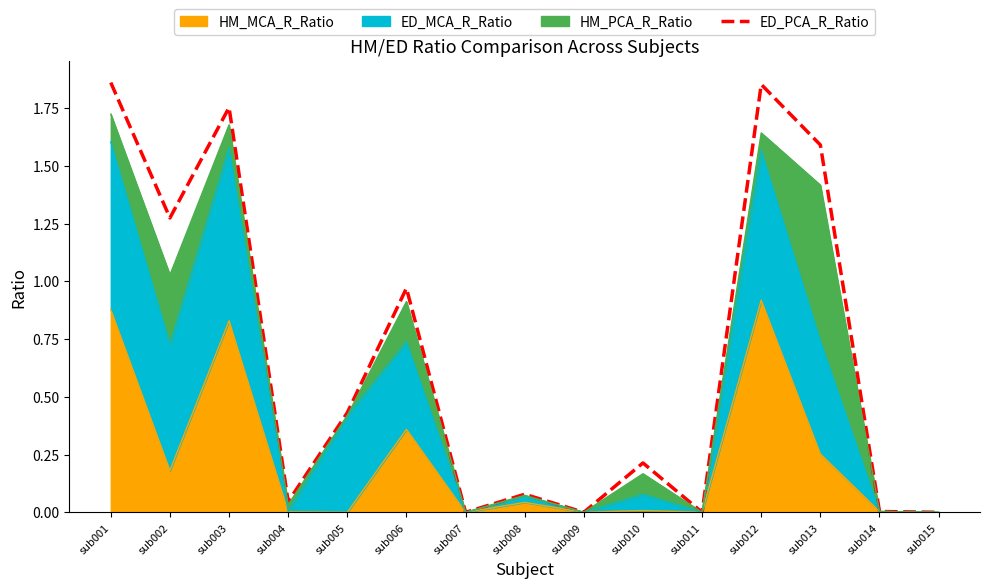

Reading left to right, transcribe all the data shown in this chart.

sub001=1.9	sub002=1.3	sub003=1.8	sub004=0.0	sub005=0.4	sub006=1.0	sub007=0.0	sub008=0.1	sub009=0.0	sub010=0.2	sub011=0.0	sub012=1.9	sub013=1.6	sub014=0.0	sub015=0.0